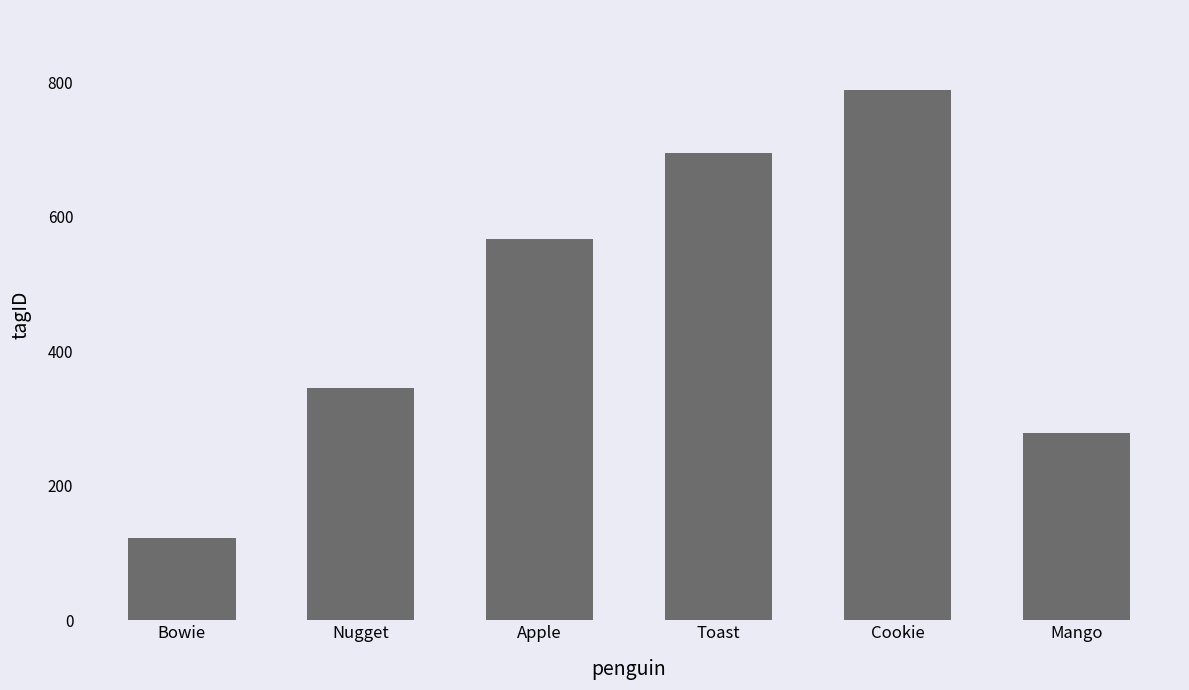

At which category does the chart reach its peak across all series?

Cookie